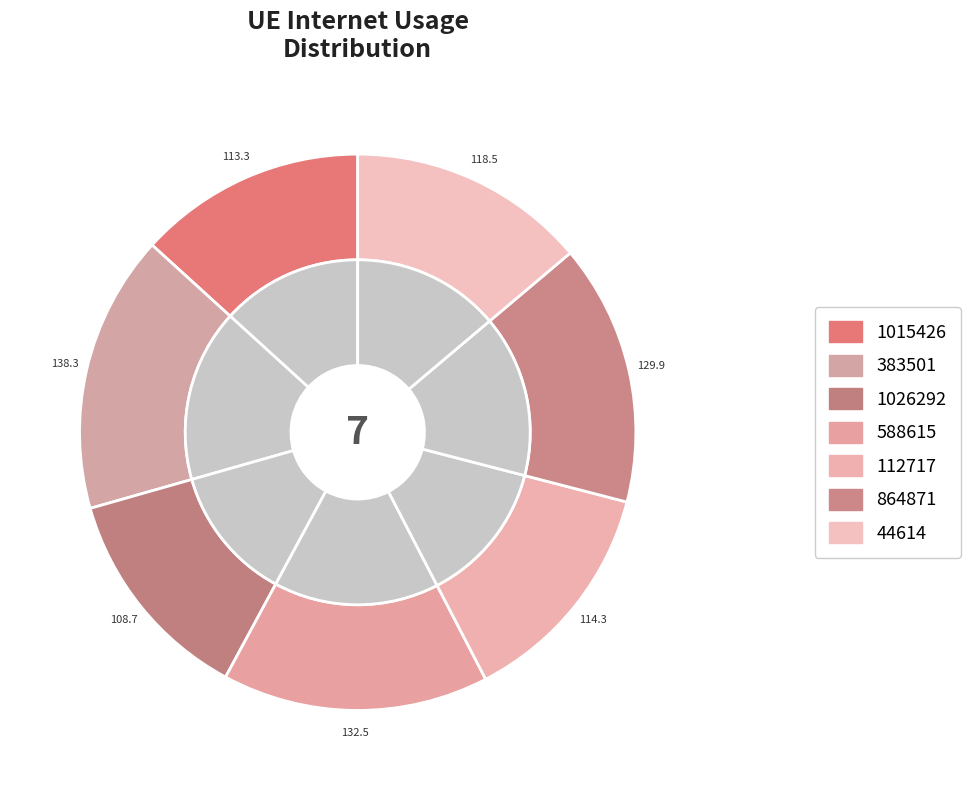

To the nearest percent, what portion does 44614 represent?

14%